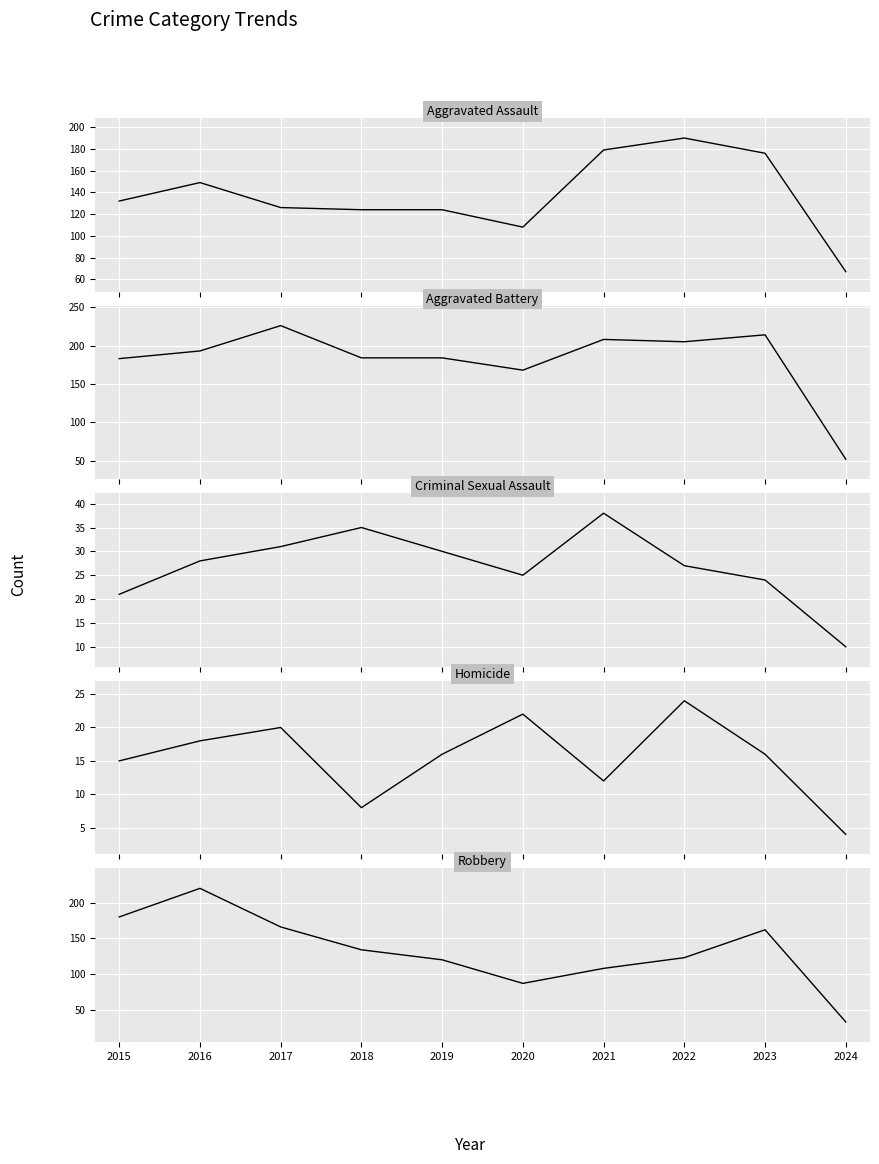

How many values in the Robbery series exceed 134?

4